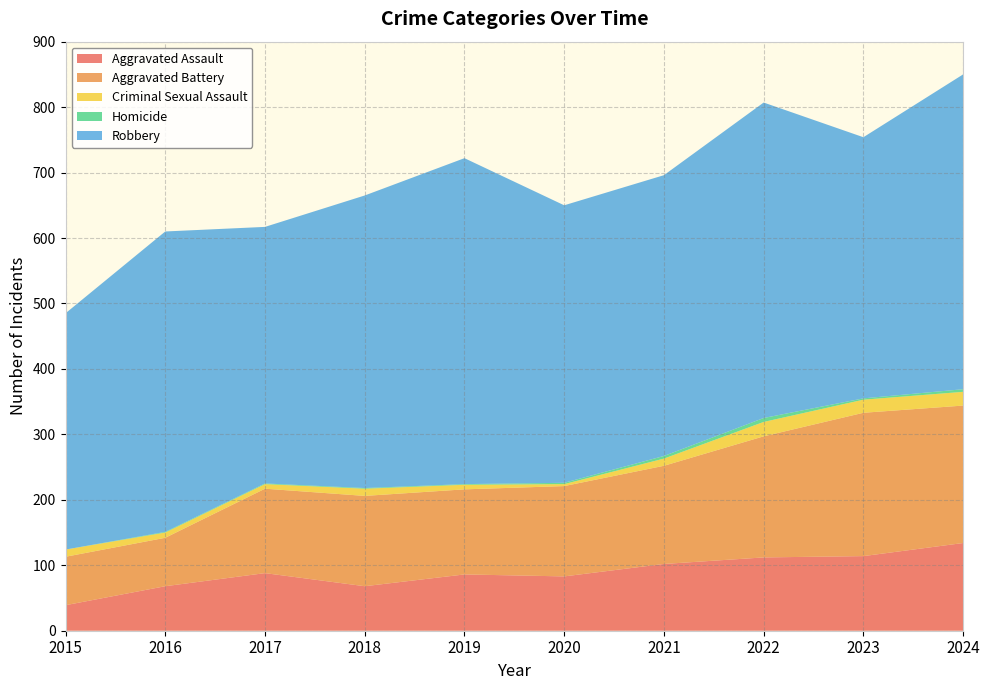

Reading left to right, what are all the values shown in this chart?

Aggravated Assault: 39	68	88	68	86	83	102	112	114	134
Aggravated Battery: 74	74	129	138	130	138	150	185	219	210
Criminal Sexual Assault: 11	8	7	11	7	3	11	22	20	21
Homicide: 0	1	1	1	1	2	4	6	2	4
Robbery: 361	459	392	447	498	424	429	482	399	481